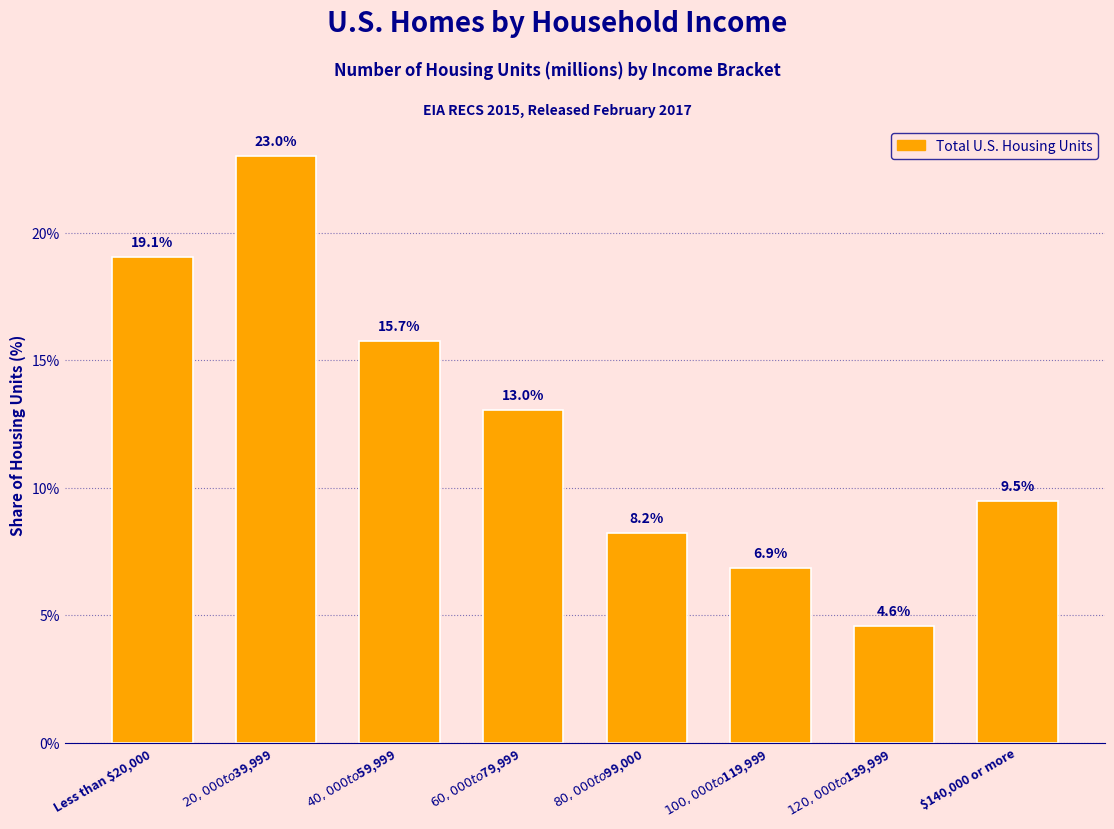

Reading left to right, transcribe all the data shown in this chart.

19.1	23.0	15.7	13.0	8.2	6.9	4.6	9.5